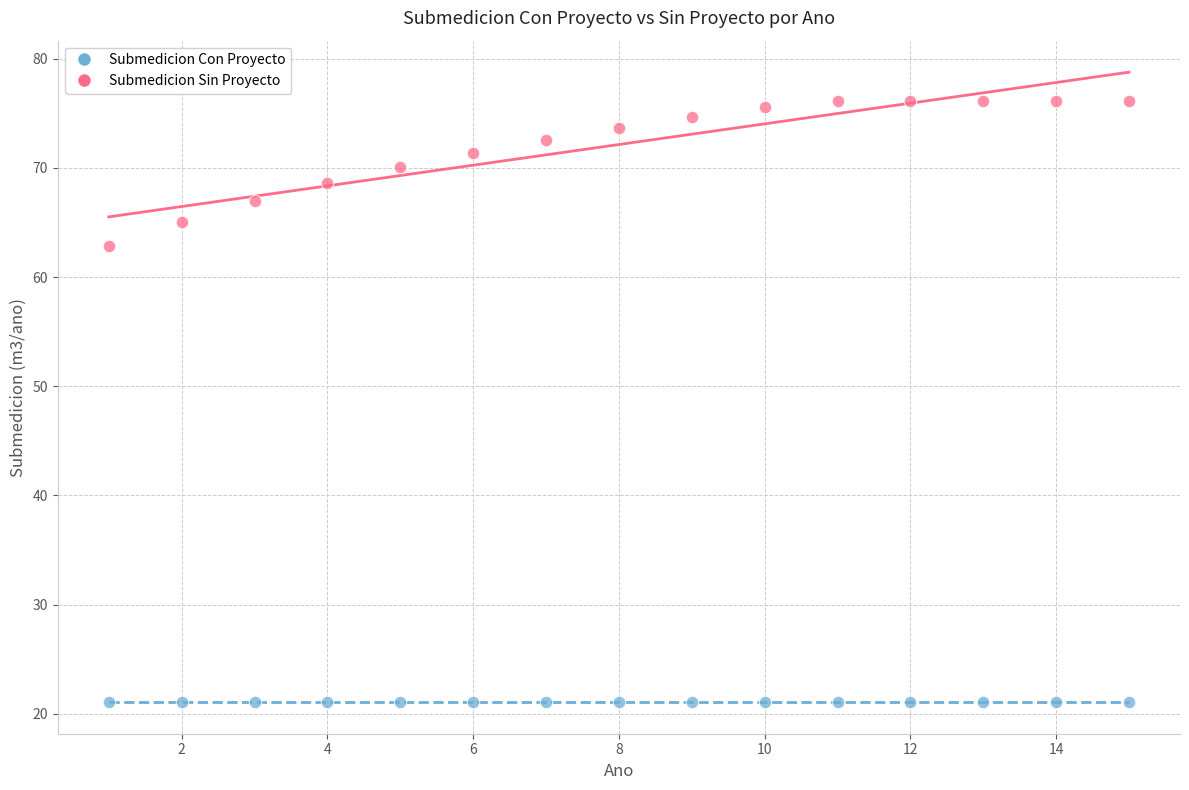

Across all series, what Y value is closest to 48?

62.8